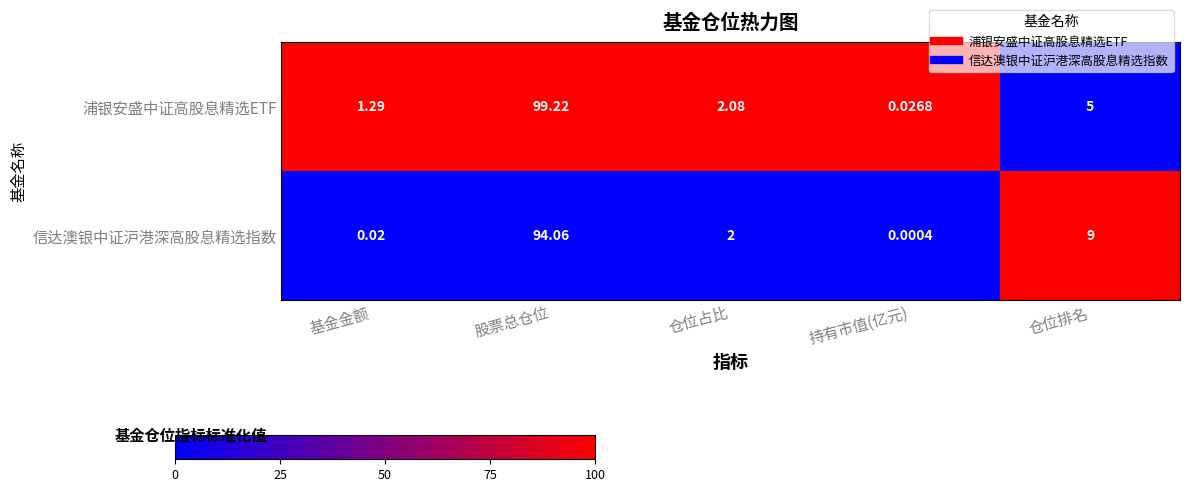

At which label does 信达澳银中证沪港深高股息精选指数 reach its minimum?

持有市值(亿元)